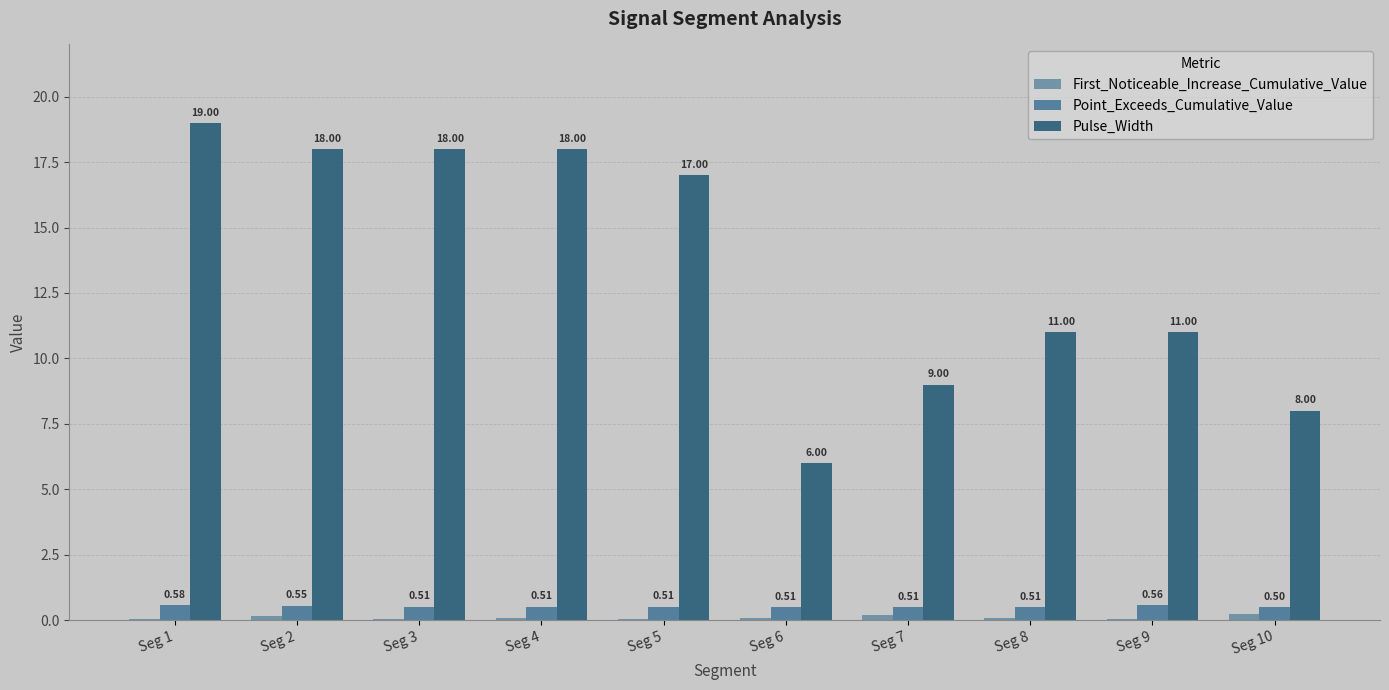

Which category has the highest value in the Point_Exceeds_Cumulative_Value series?

Seg 1